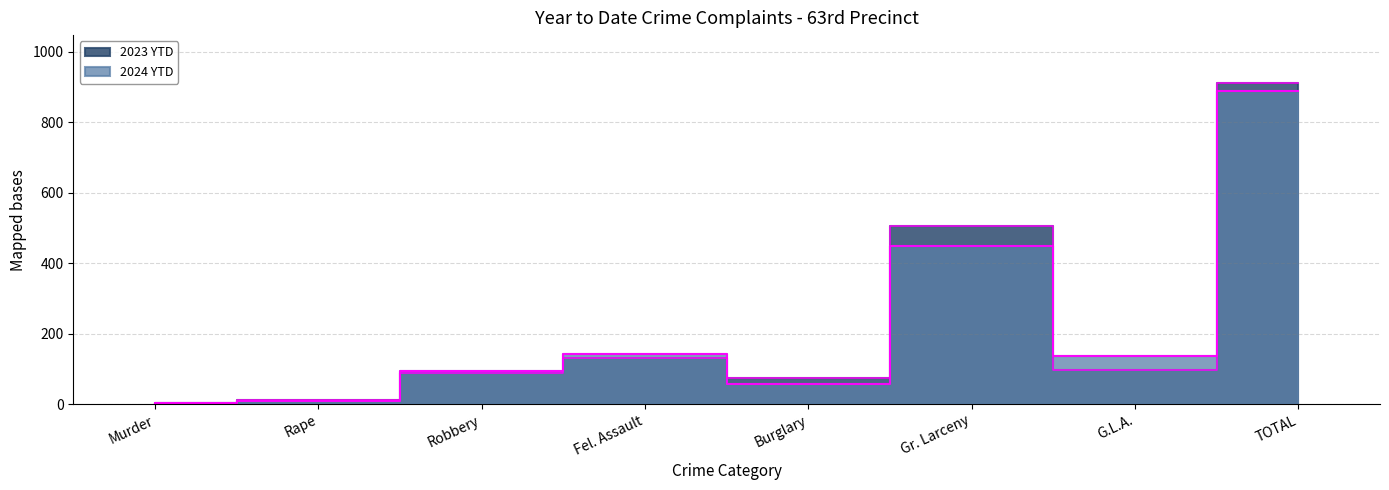

What is the maximum value shown in the chart?

911